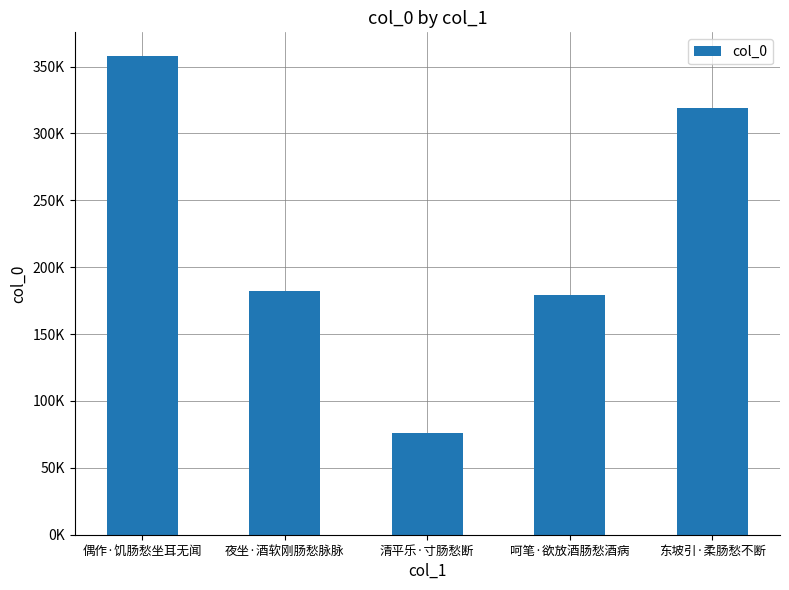

Are the bars horizontal?

No